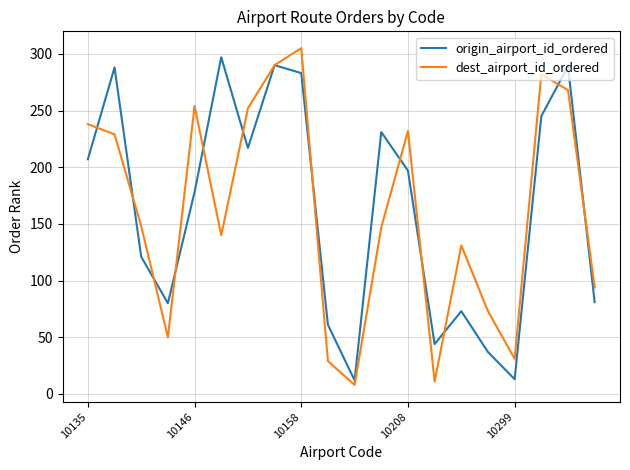

What is the minimum value shown in the chart?

8